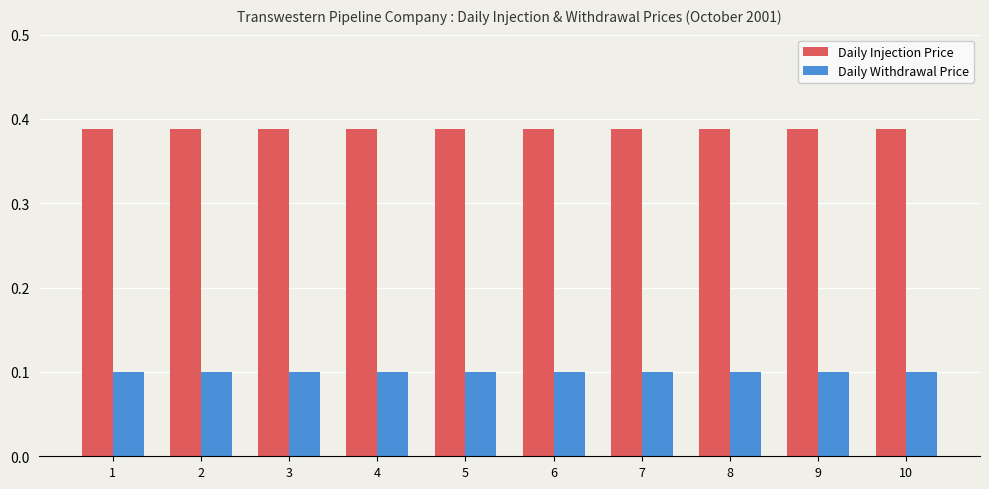

The Daily Withdrawal Price series shows 0.1 at 7. True or false?

True